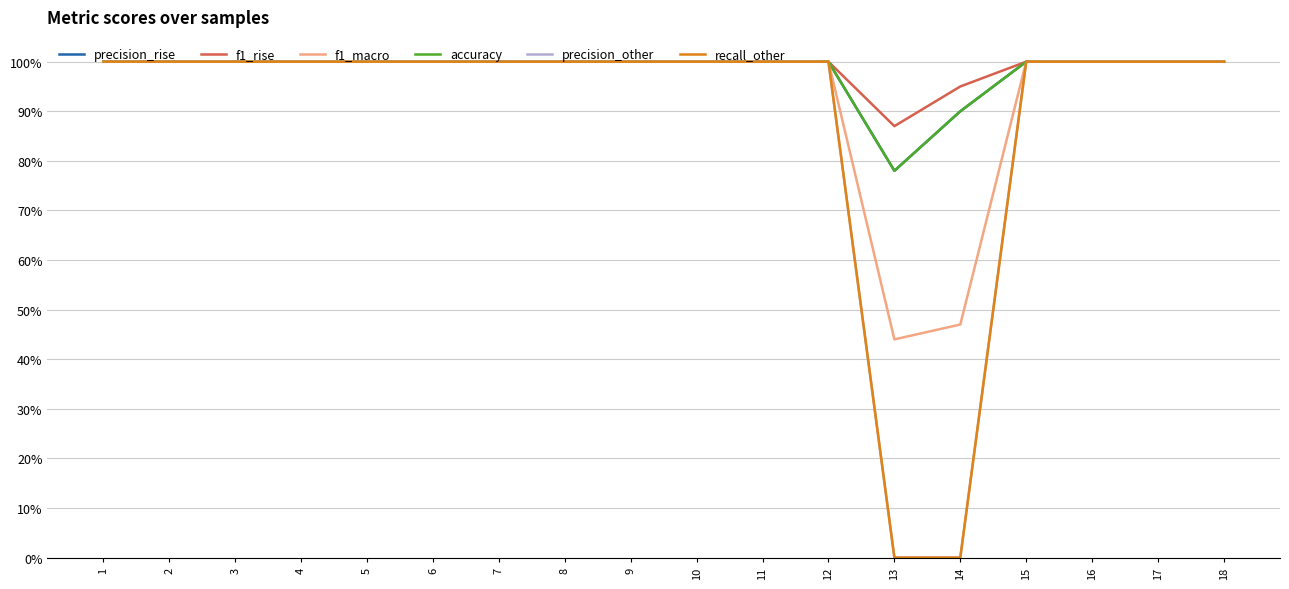

What is the average value of the recall_other series?

0.9